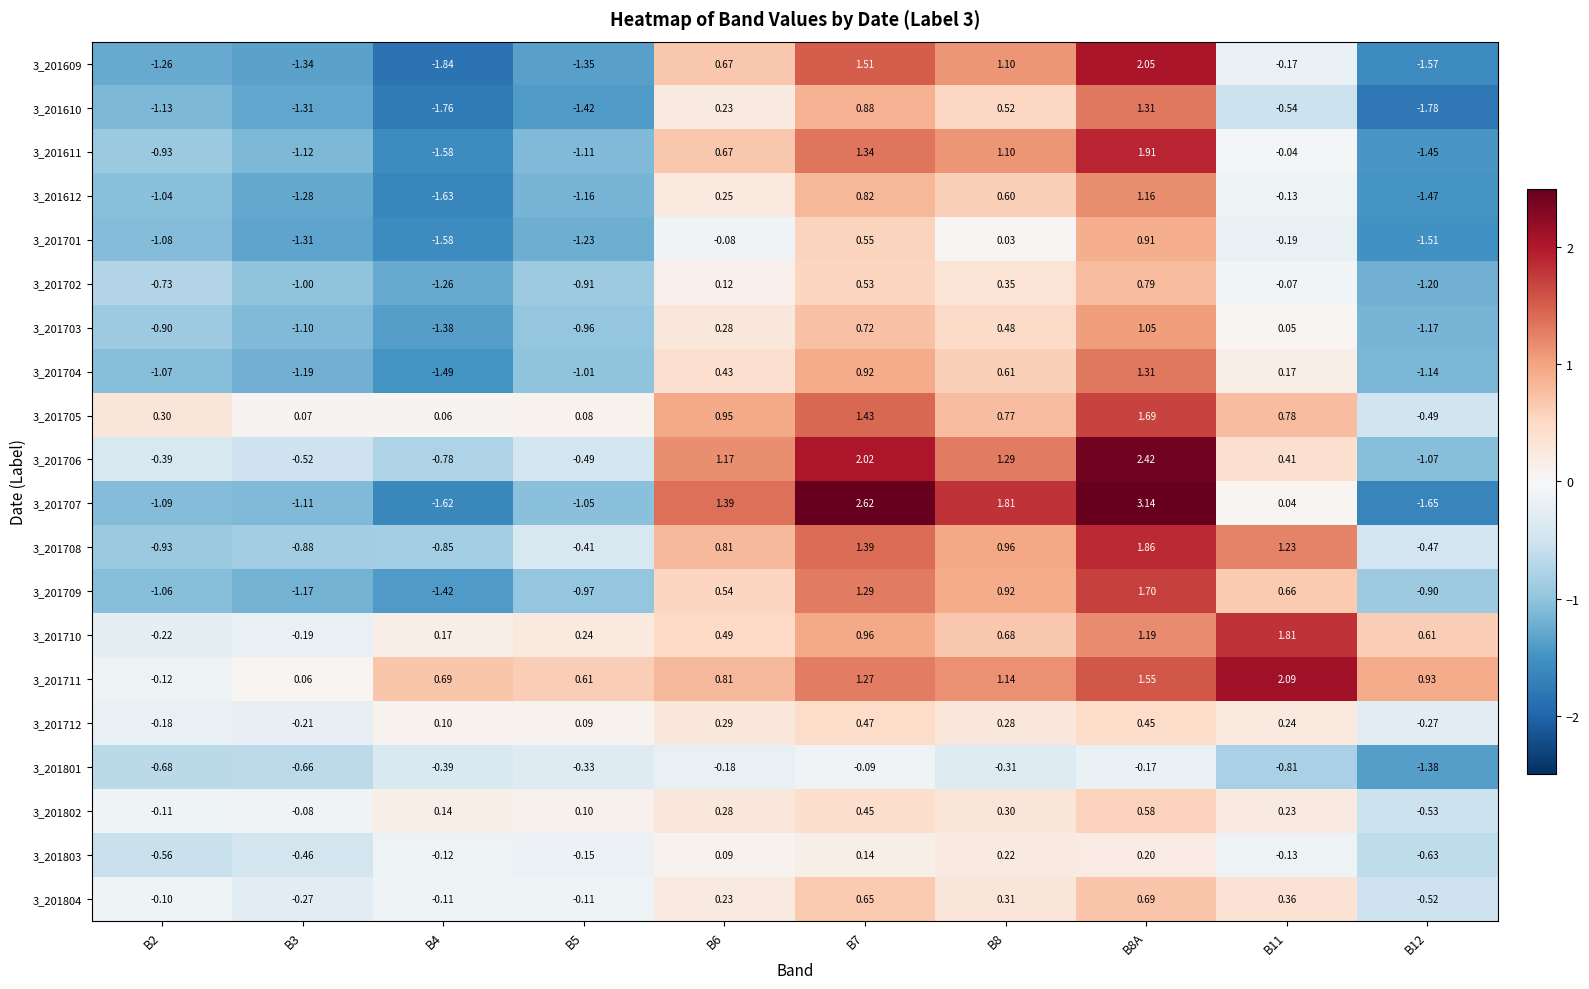

How many data points in 3_201702 are less than 0?

6